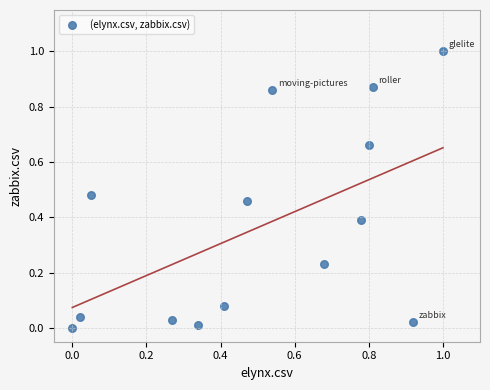

What is the range of X values (max minus min)?

1.0